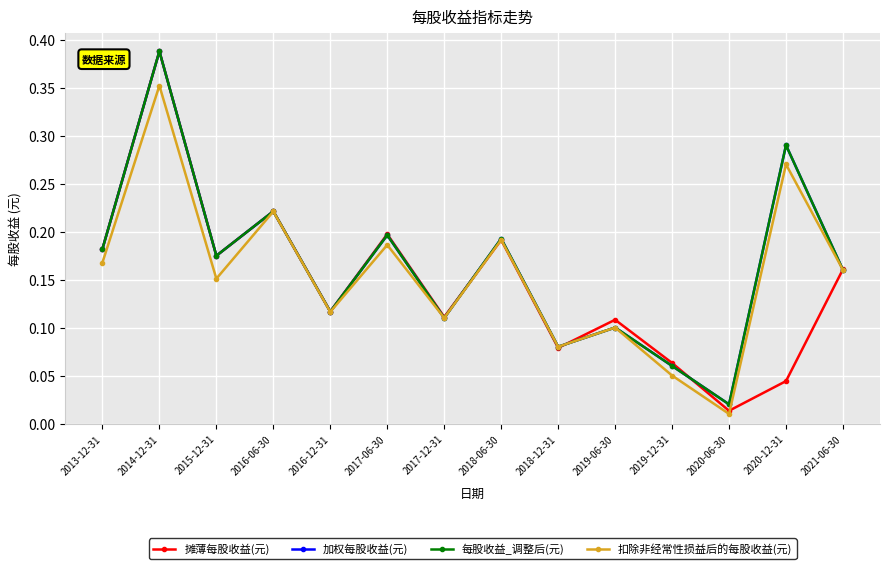

What position from the left is 2017-06-30?

6